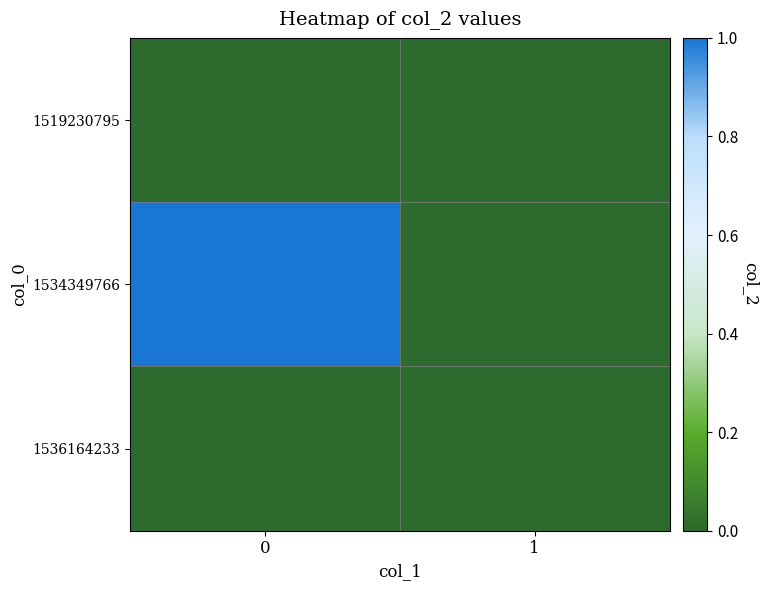

Which series has the largest range (max minus min)?

1534349766